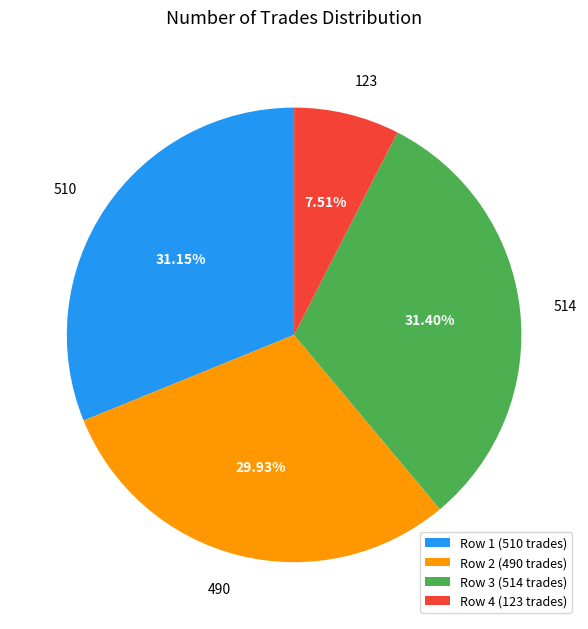

How many slices are in this pie chart?

4